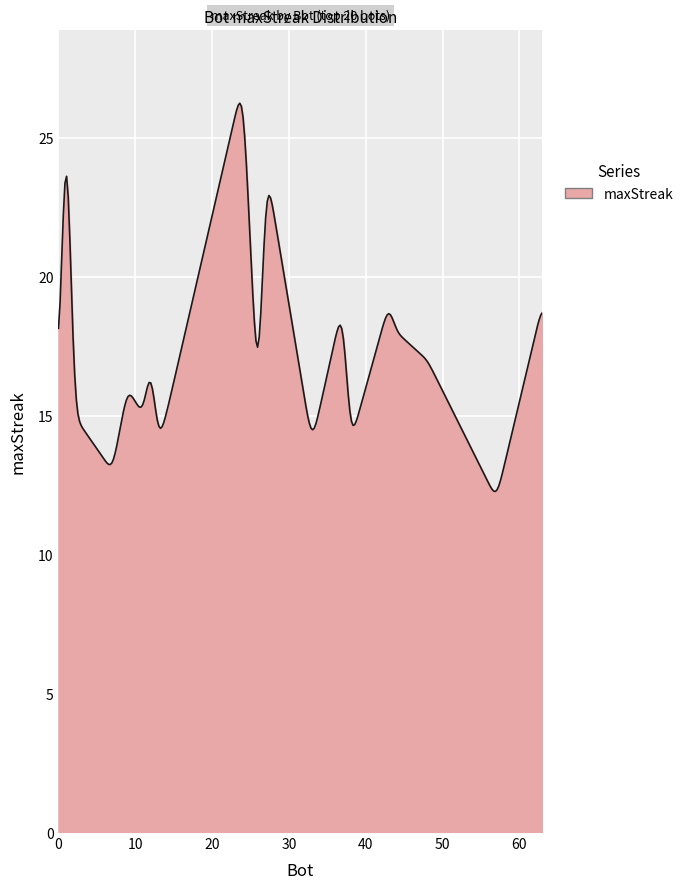

What is the greatest value displayed?

26.2